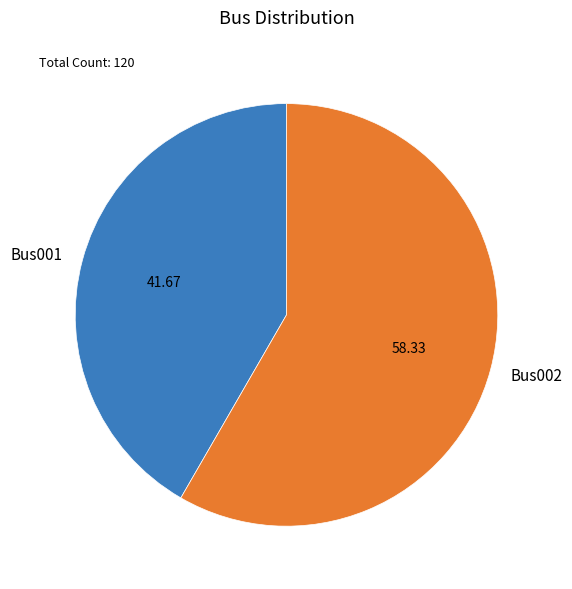

Is there any slice that represents more than half of the pie?

Yes